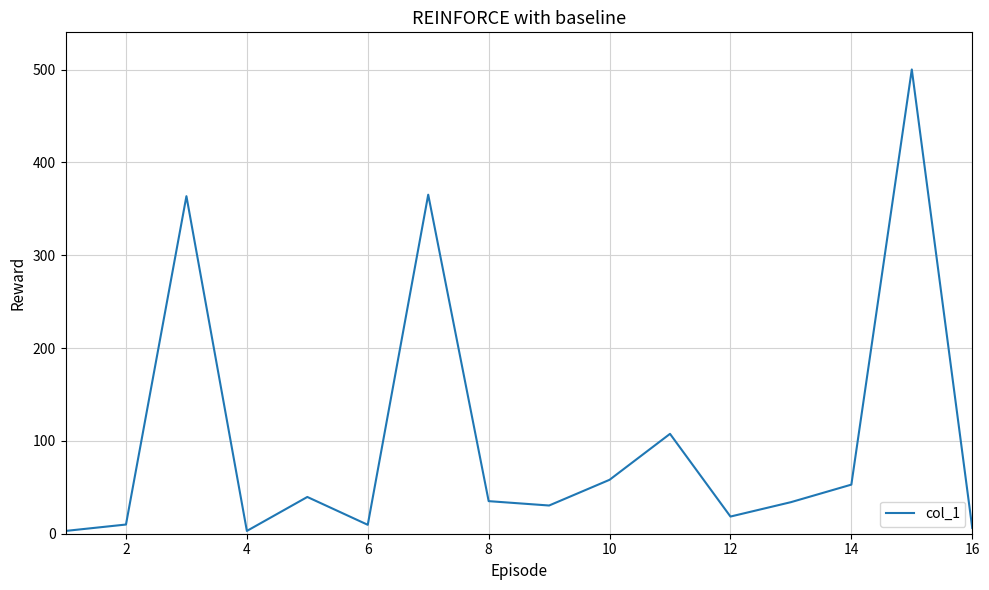

Does the chart display data point markers on the line(s)?

No